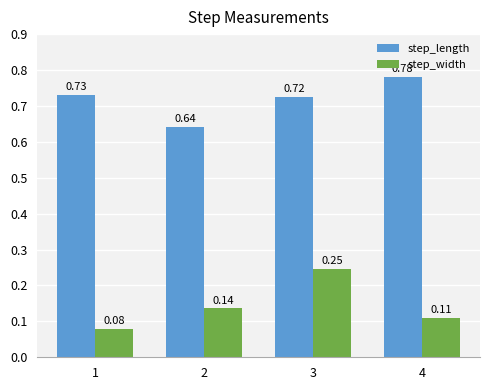

Which series has the largest range (max minus min)?

step_width